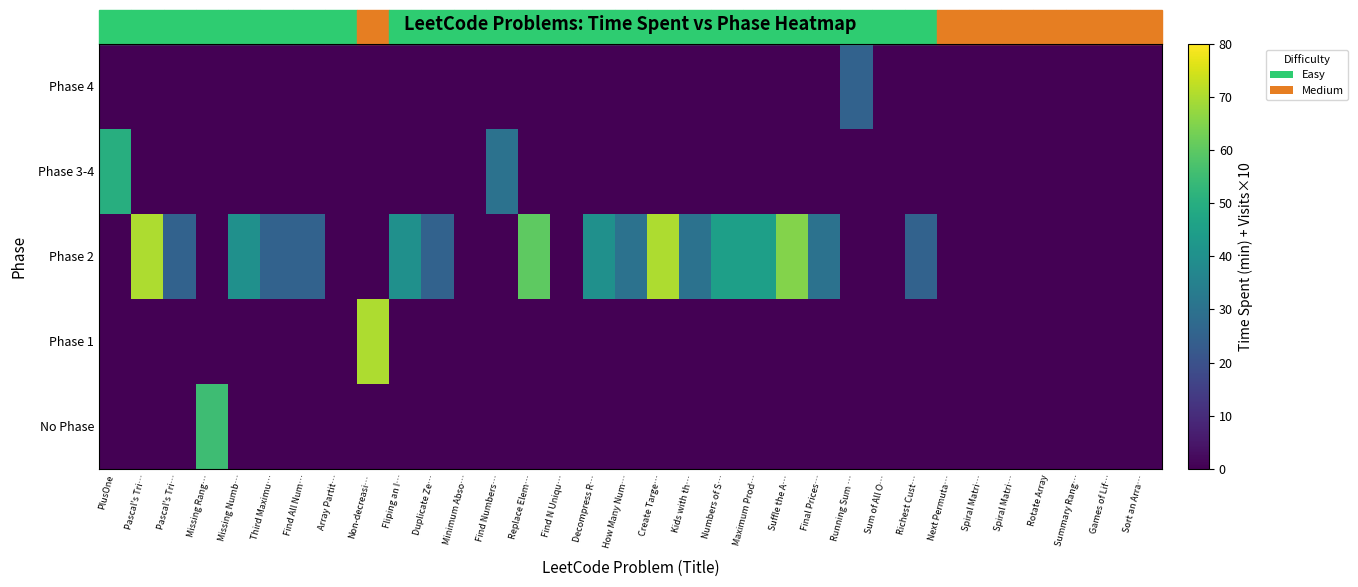

Count the number of categories in the chart.

33